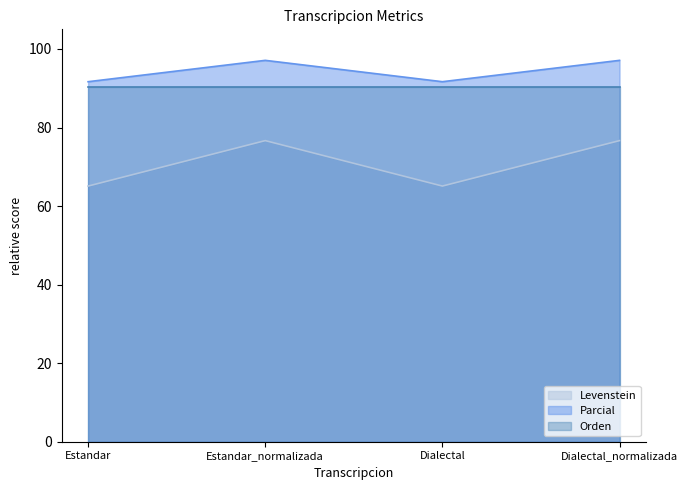

How many data points in Levenstein are less than 76?

2